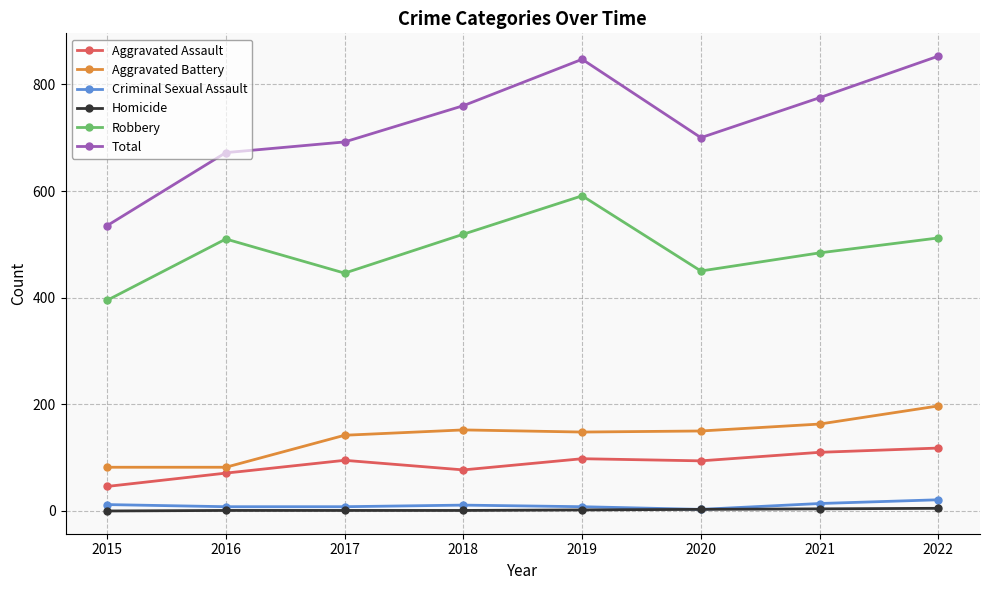

True or false: Aggravated Assault and Total cross at least once.

False